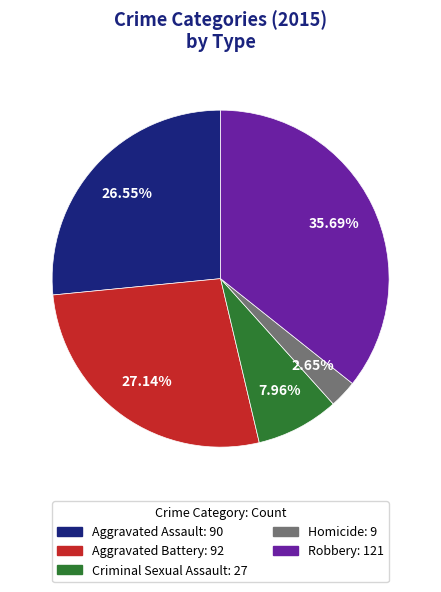

True or false: Homicide accounts for 17% of the total.

False